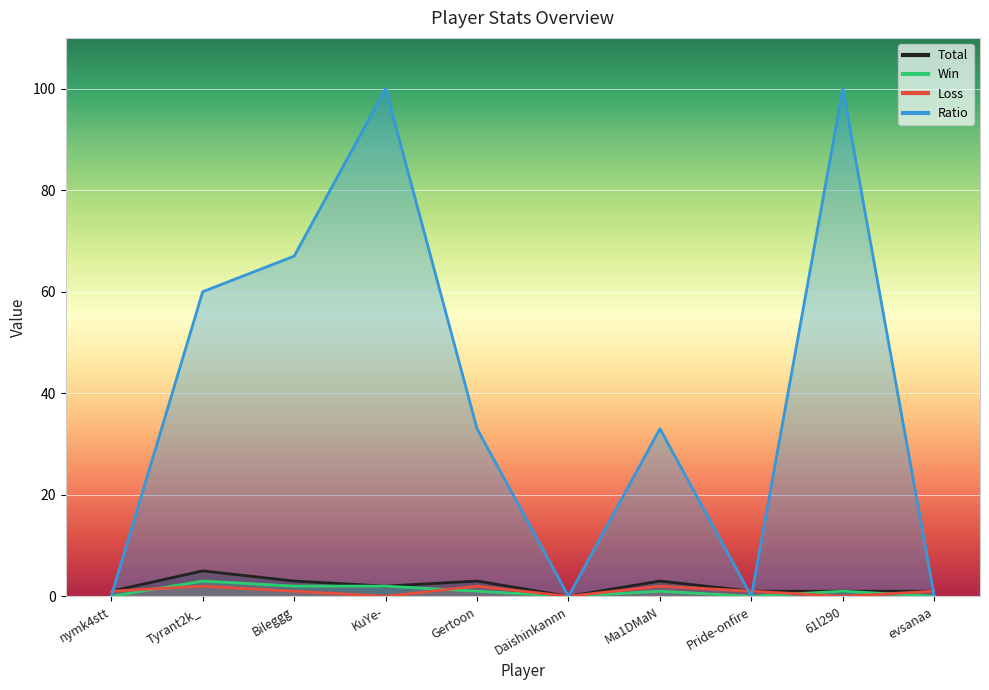

Reading left to right, transcribe all the data shown in this chart.

Total: 1	5	3	2	3	0	3	1	1	1
Win: 0	3	2	2	1	0	1	0	1	0
Loss: 1	2	1	0	2	0	2	1	0	1
Ratio: 0	60	67	100	33	0	33	0	100	0